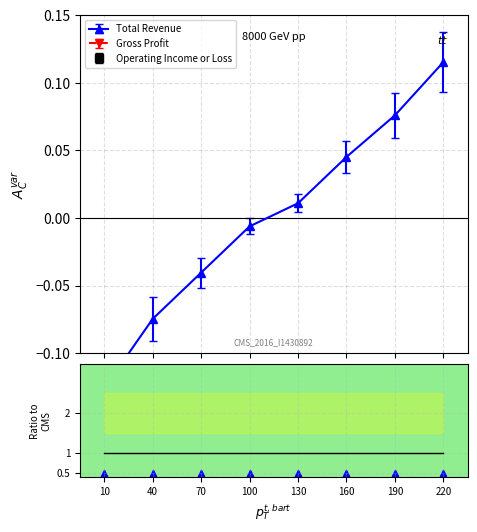

Is the value of Gross Profit at 220 greater than the value of Ratio to CMS at 10?

No